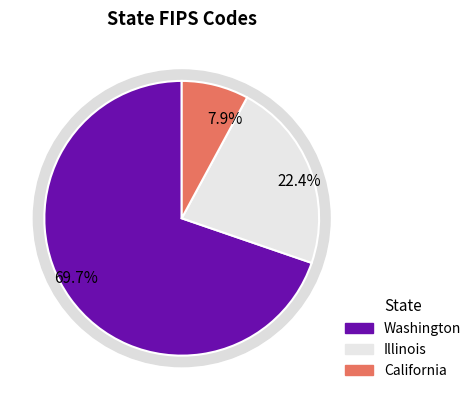

To the nearest percent, what is the difference between the Illinois and California slice percentages?

14%